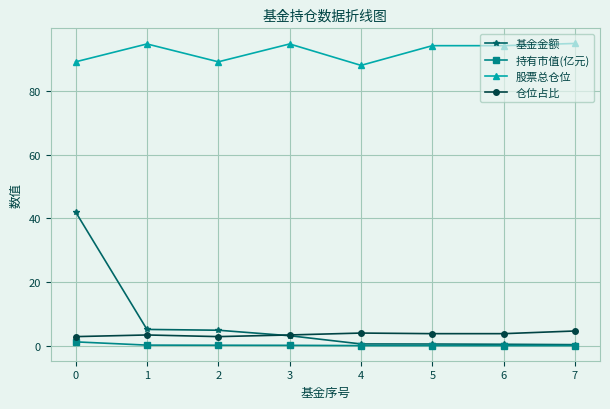

What are all the series names shown in the legend?

基金金额, 持有市值(亿元), 股票总仓位, 仓位占比